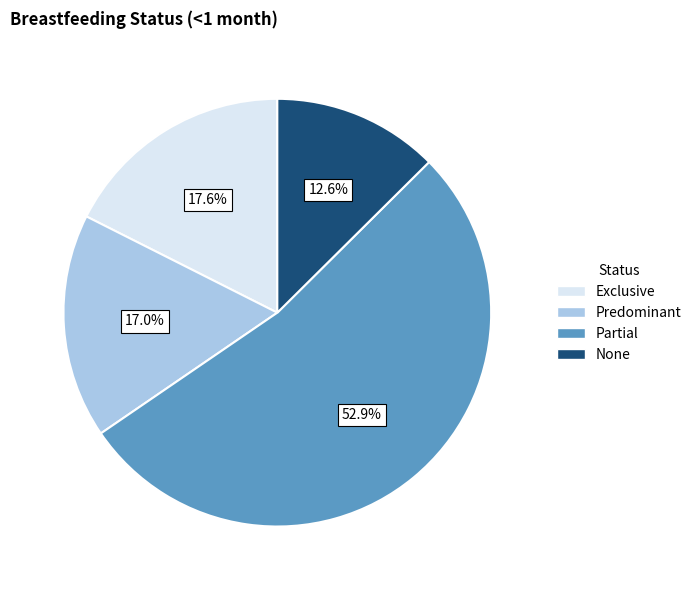

Do Predominant and Partial together represent more than half of the pie?

Yes